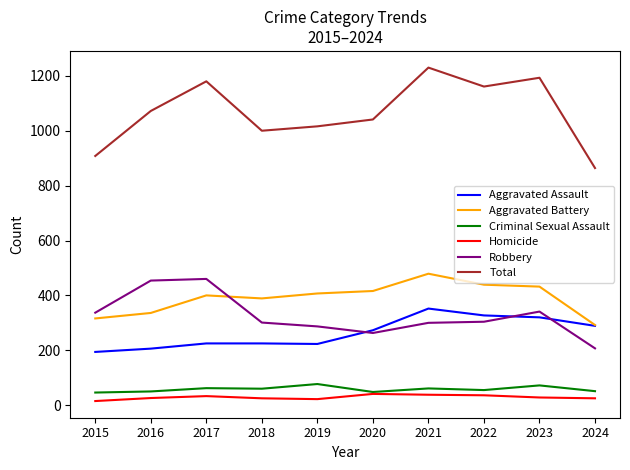

True or false: Aggravated Assault and Homicide intersect in this chart.

False